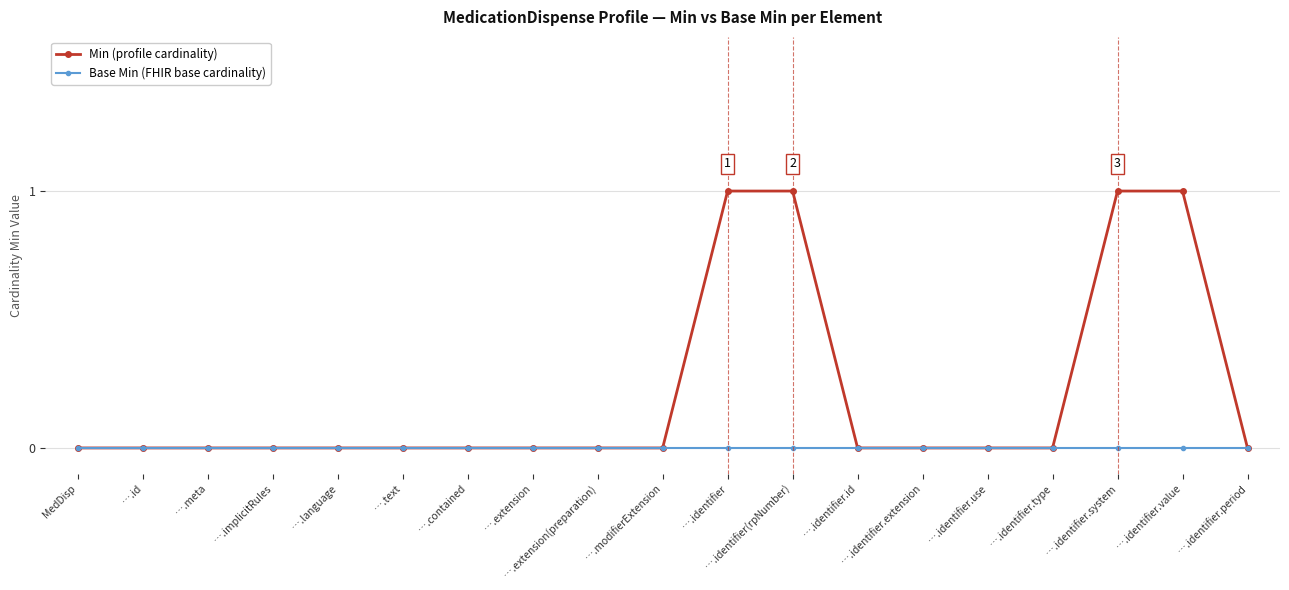

What is the label of the 12th point from the right?

….extension